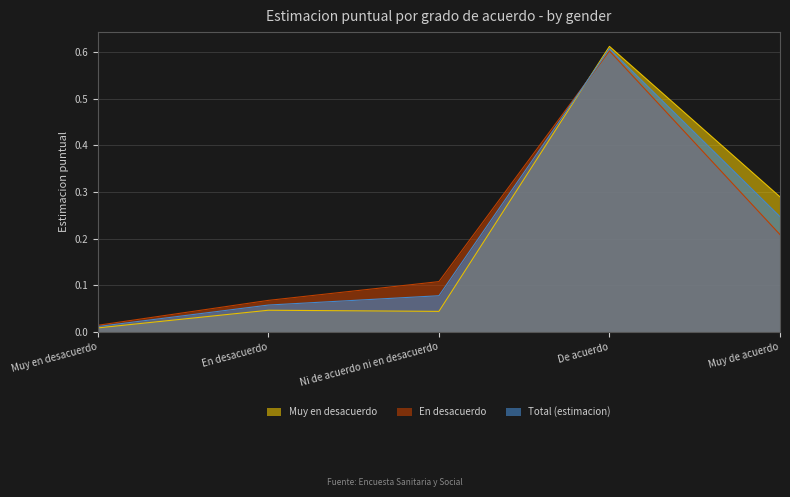

Is it true that Muy en desacuerdo equals 0.1 at En desacuerdo?

False